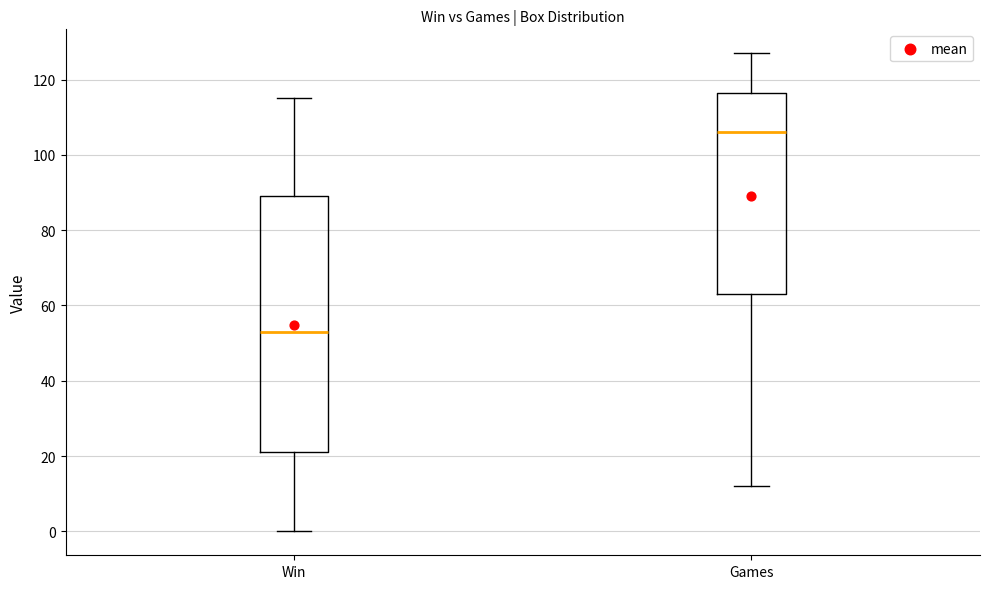

Reading left to right, read every box against the y-axis: the position of its median line, the range the box covers, and the ends of its whiskers. The values are not printed on the chart, so give them approximately, as read against the axis.

Win: median 54, box 22 to 90, whiskers 0 to 116
Games: median 106, box 64 to 116, whiskers 12 to 128